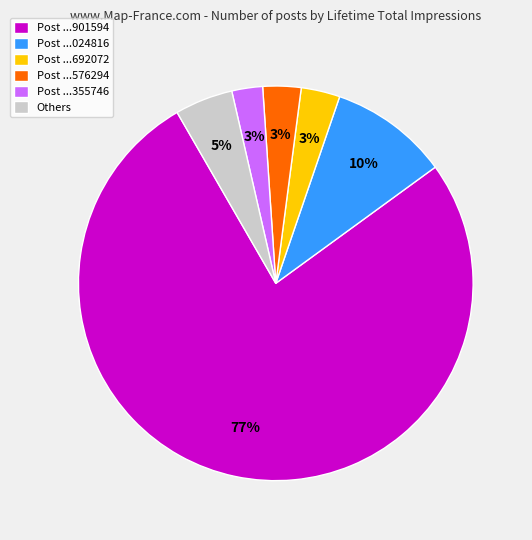

To the nearest percent, what percentage of the pie is Post ...692072?

3%